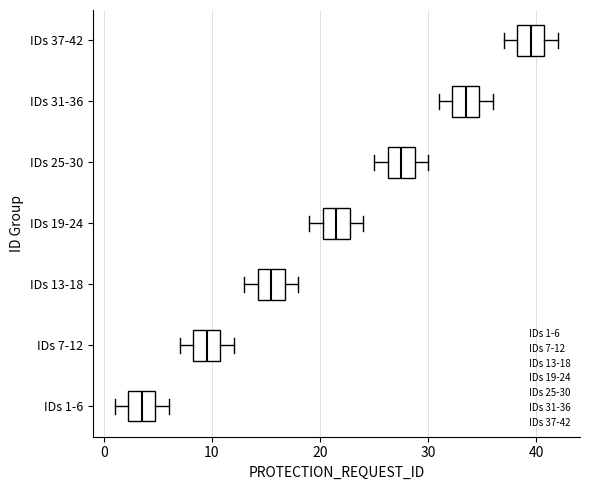

Which box has the furthest to the right median line?

IDs 37-42